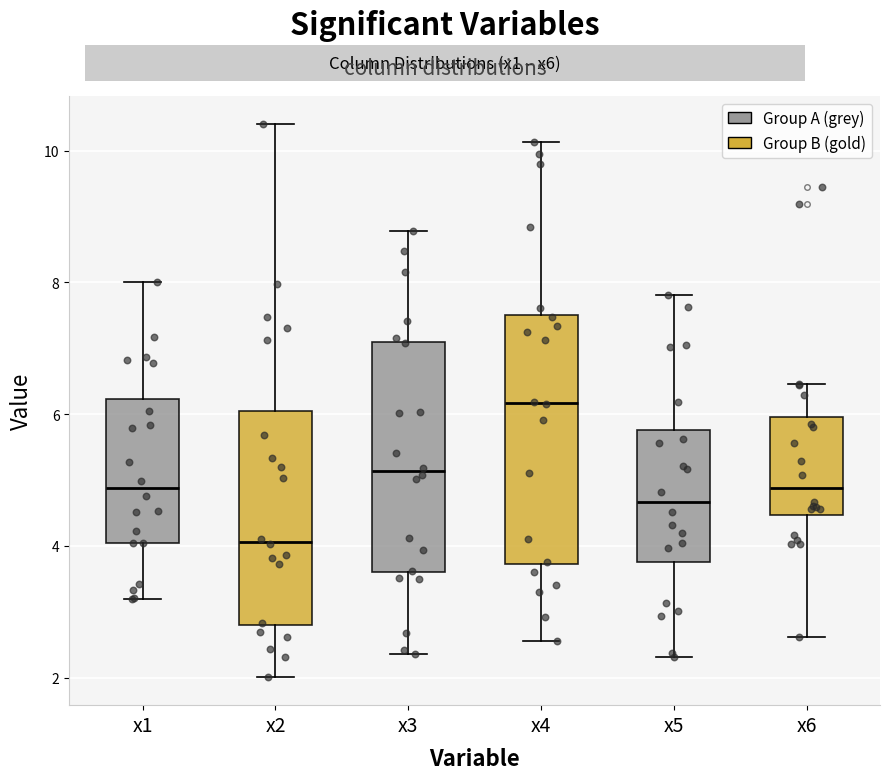

Reading left to right, read every box against the y-axis: the position of its median line, the range the box covers, and the ends of its whiskers. The values are not printed on the chart, so give them approximately, as read against the axis.

x1: median 4.8, box 4.0 to 6.2, whiskers 3.2 to 8.0
x2: median 4.0, box 2.8 to 6.0, whiskers 2.0 to 10.4
x3: median 5.2, box 3.6 to 7.0, whiskers 2.4 to 8.8
x4: median 6.2, box 3.8 to 7.6, whiskers 2.6 to 10.2
x5: median 4.6, box 3.8 to 5.8, whiskers 2.4 to 7.8
x6: median 4.8, box 4.4 to 6.0, whiskers 2.6 to 6.4